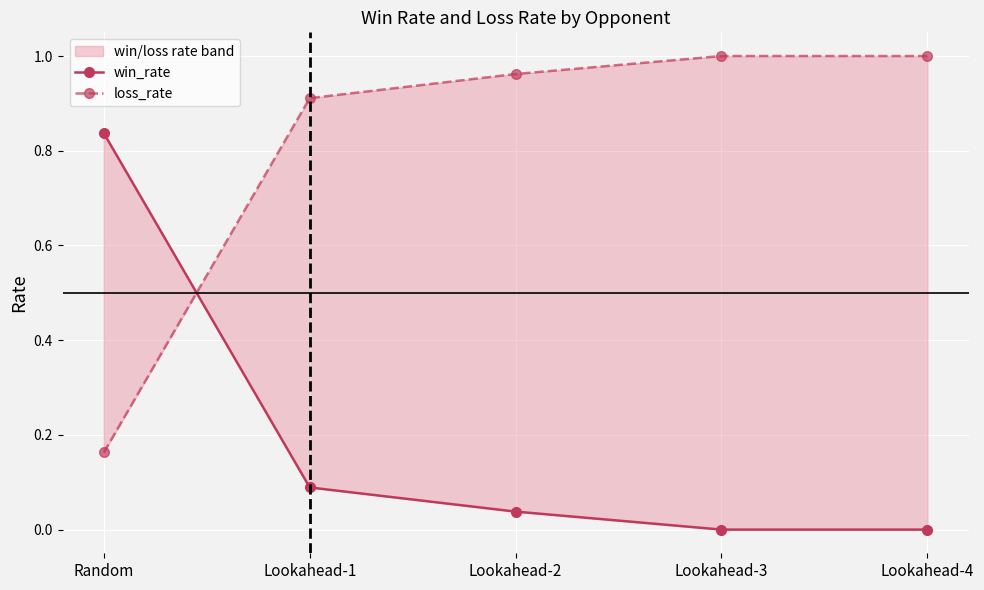

Reading left to right, list all the values displayed in this chart.

win_rate: Random=0.8	Lookahead-1=0.1	Lookahead-2=0.0	Lookahead-3=0.0	Lookahead-4=0.0
loss_rate: Random=0.2	Lookahead-1=0.9	Lookahead-2=1.0	Lookahead-3=1.0	Lookahead-4=1.0